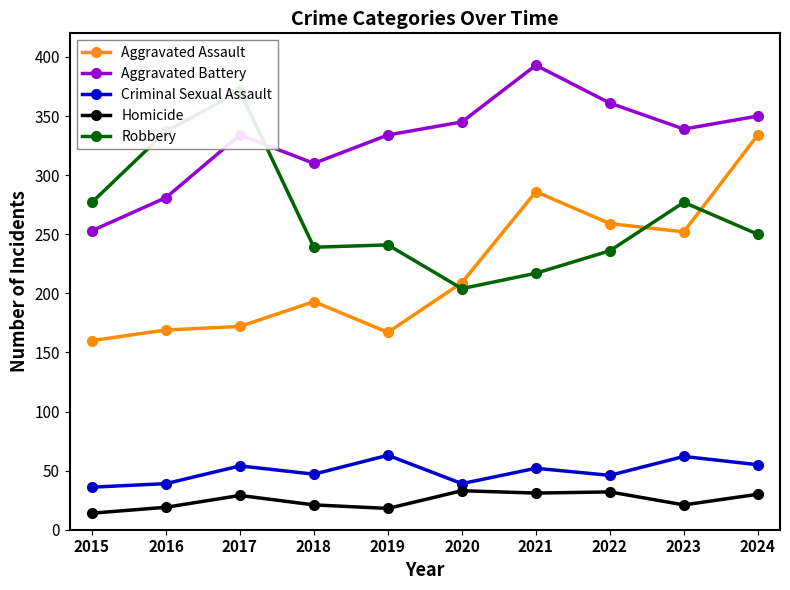

What is the approximate value of Criminal Sexual Assault at 2023?

62